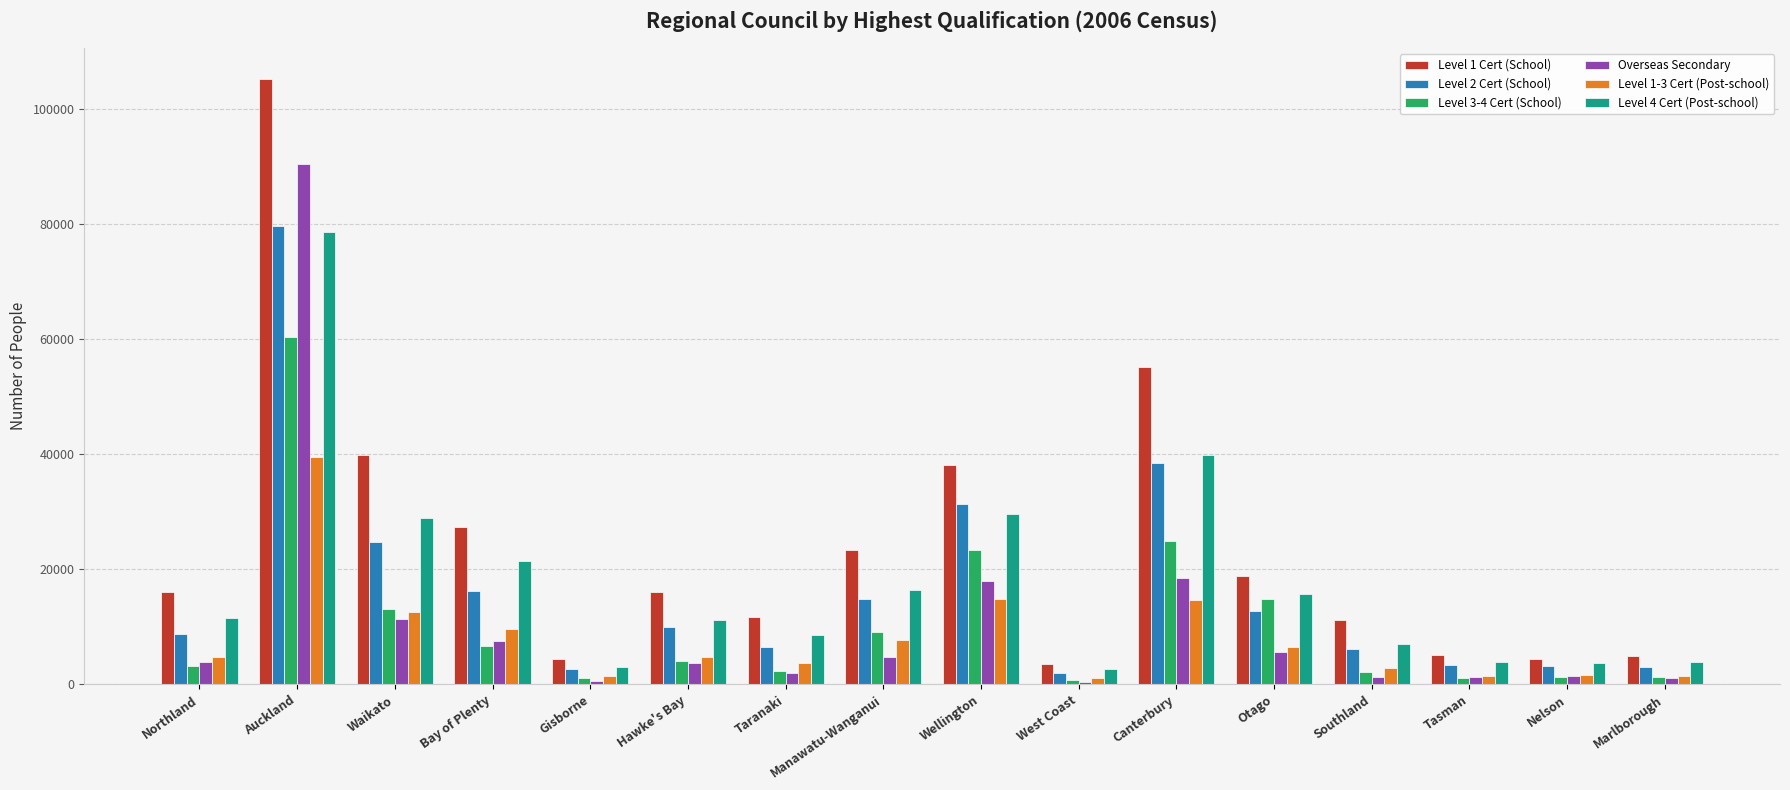

What is the difference between the maximum and minimum values in the Level 1 Cert (School) series?

101778